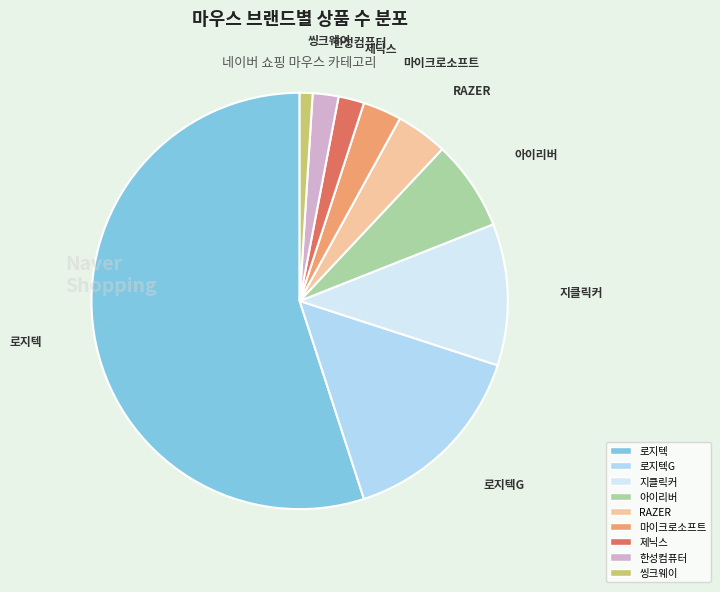

Which category has the smallest portion of the pie?

씽크웨이